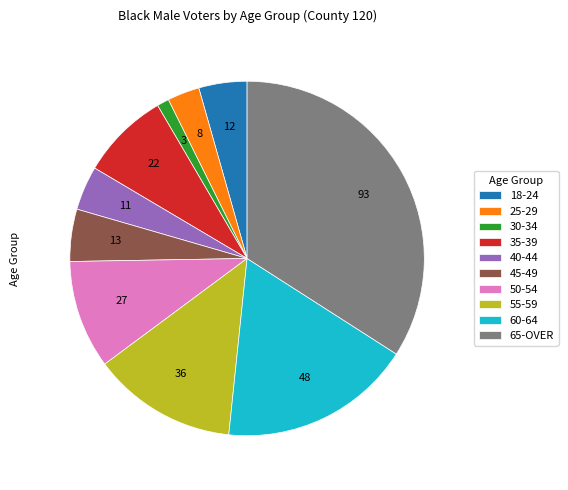

Between 45-49 and 55-59, which is larger?

55-59